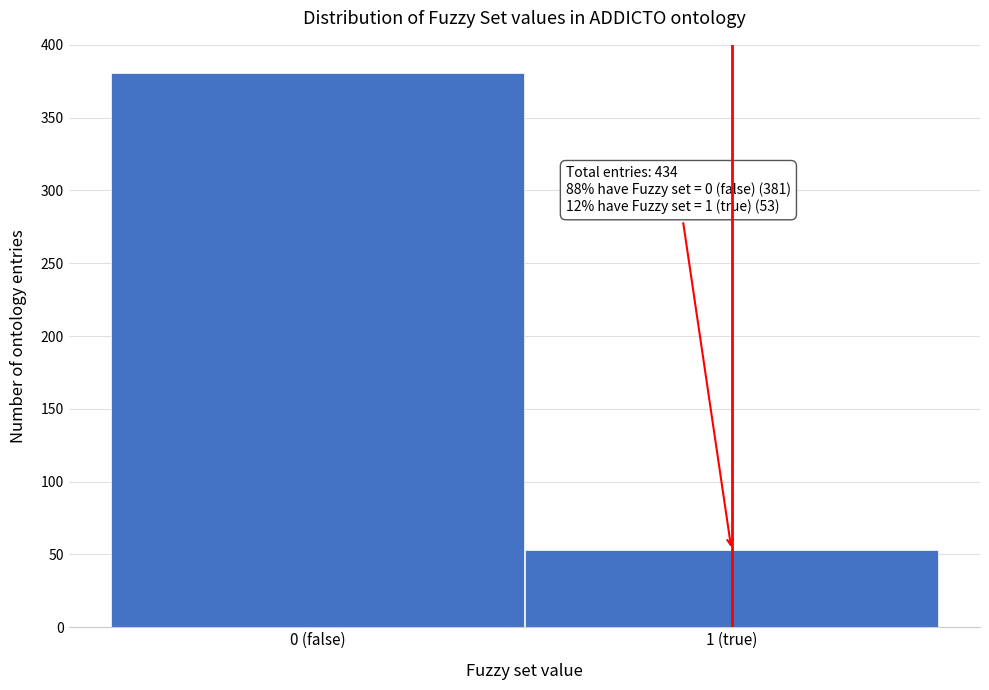

Reading left to right, list all the values displayed in this chart.

0 (false)=381	1 (true)=53